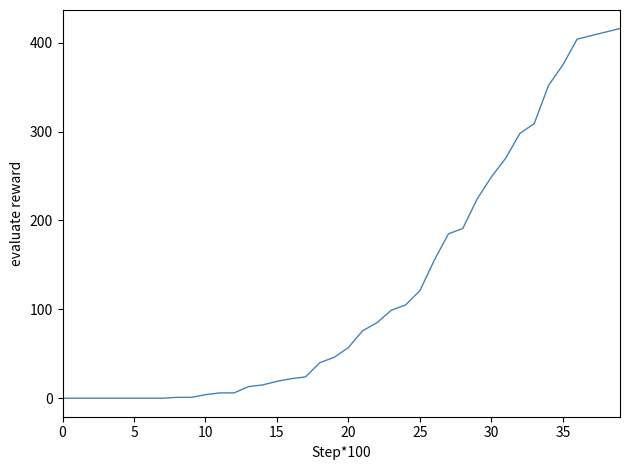

What is the difference between the maximum and minimum values?

416